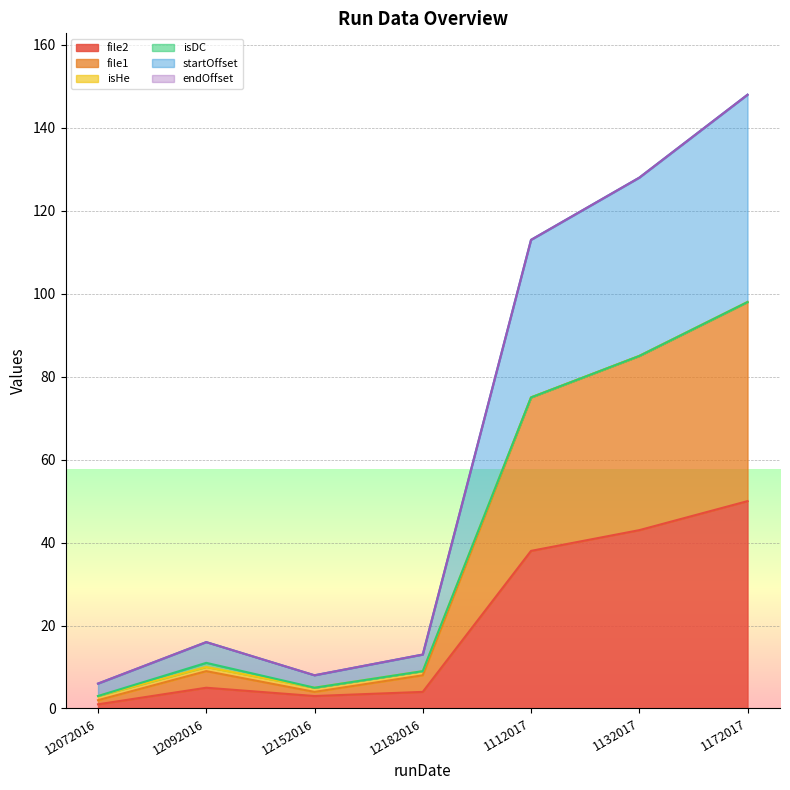

True or false: file1 and file2 intersect in this chart.

False